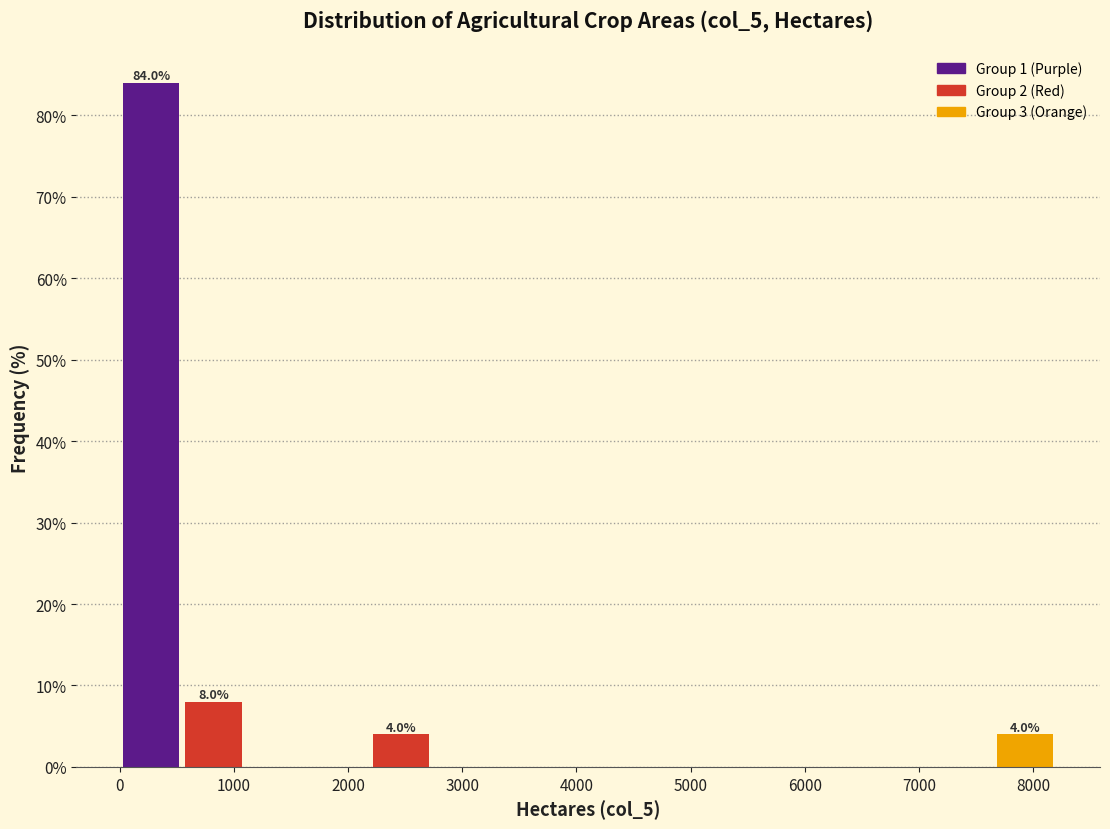

Which range on the x-axis has the tallest bar?

0 to 500